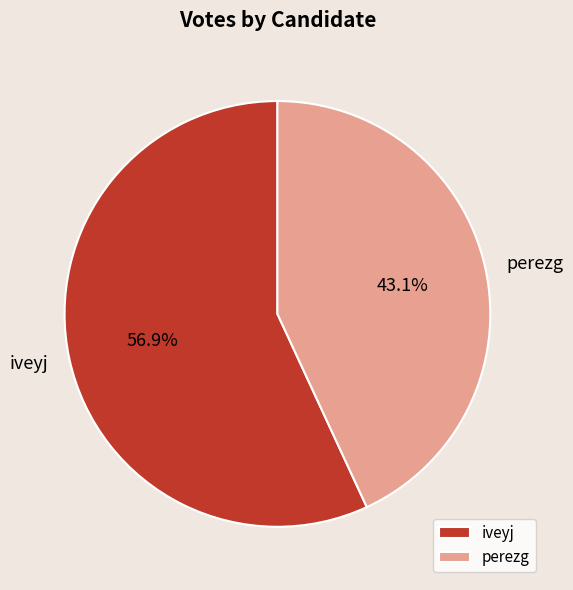

Which slice is the largest?

iveyj